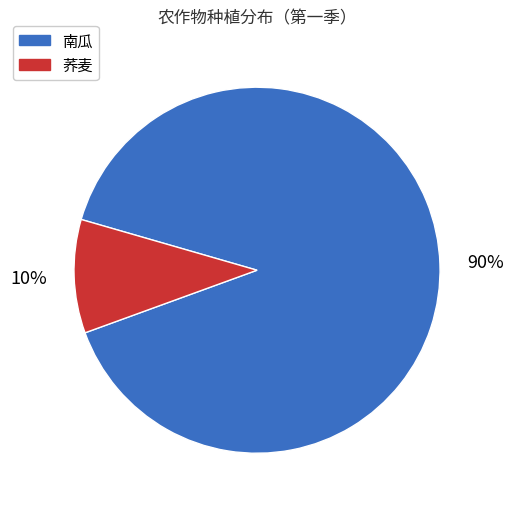

Is there any slice that represents more than half of the pie?

Yes